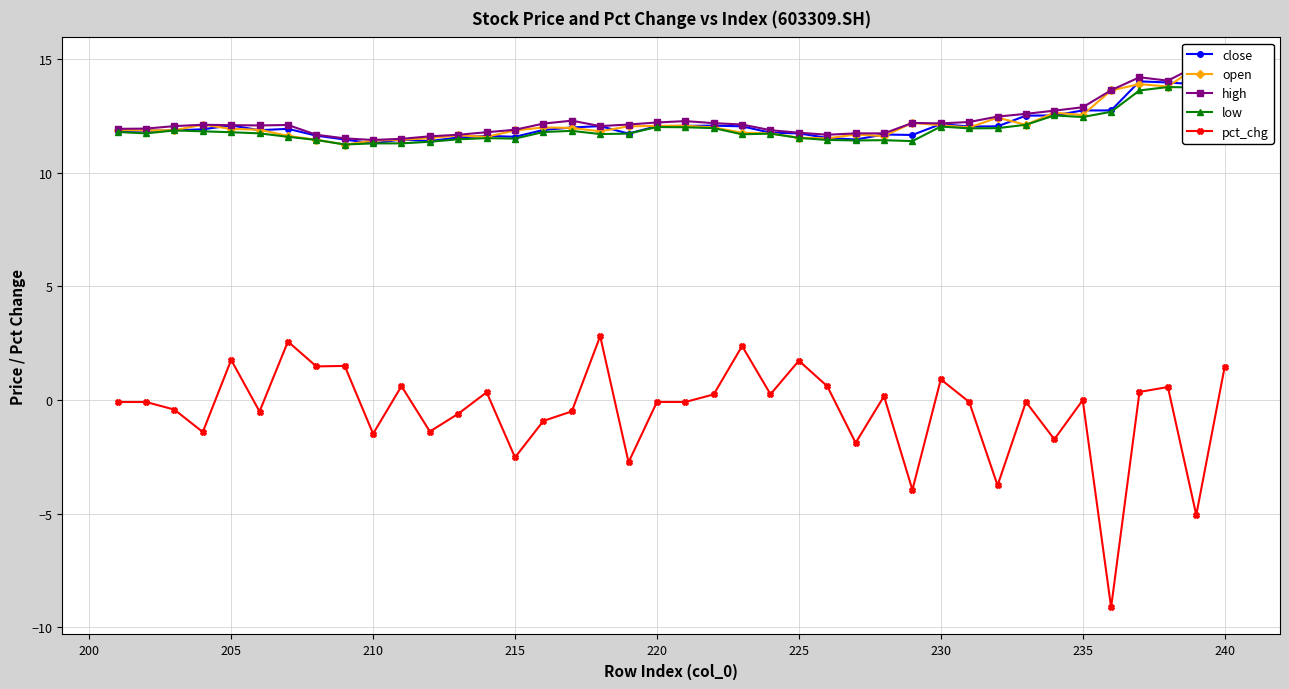

What is the minimum value for pct_chg?

-9.1